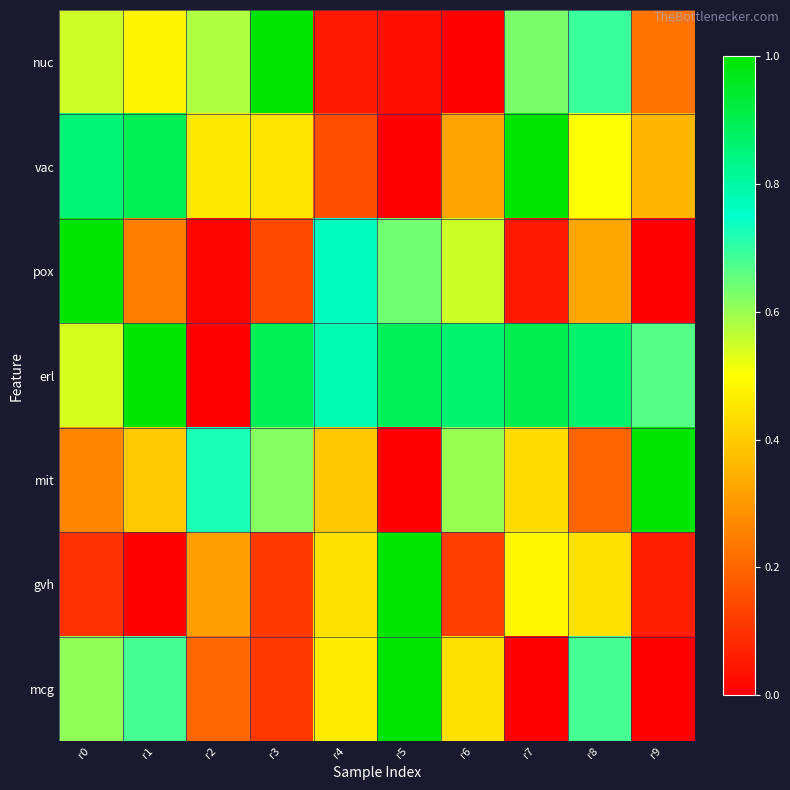

Rank the series by their maximum value, from highest to lowest.

mit, gvh, mcg, pox, vac, nuc, erl